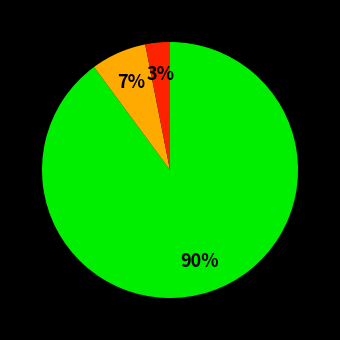

Count the number of slices in the pie.

3